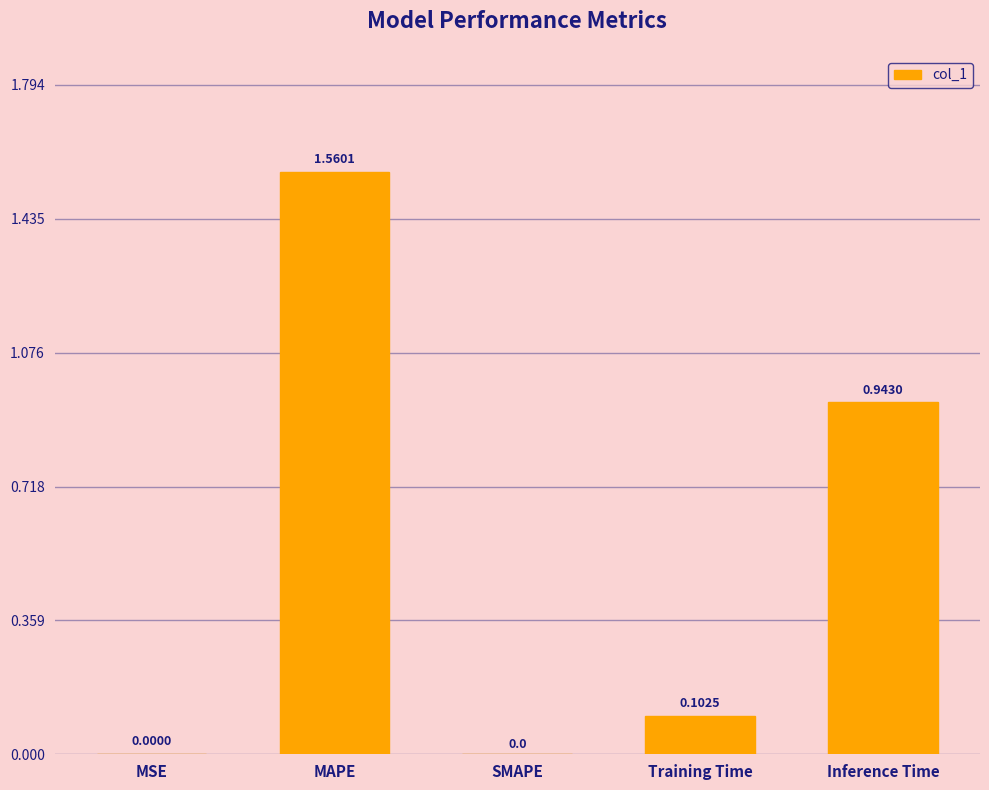

What is the sum of all values?

2.6